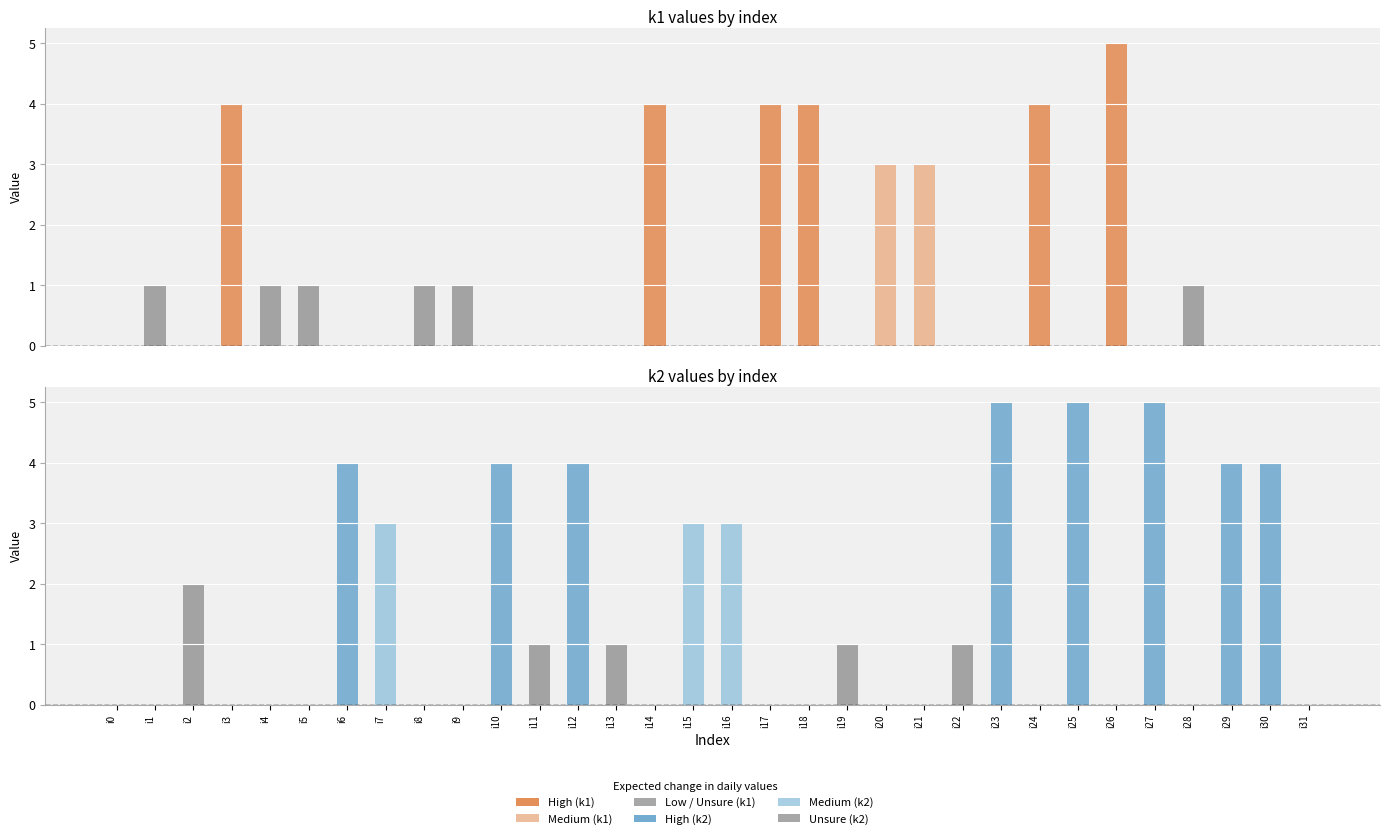

At how many categories does at least one series exceed 4?

4